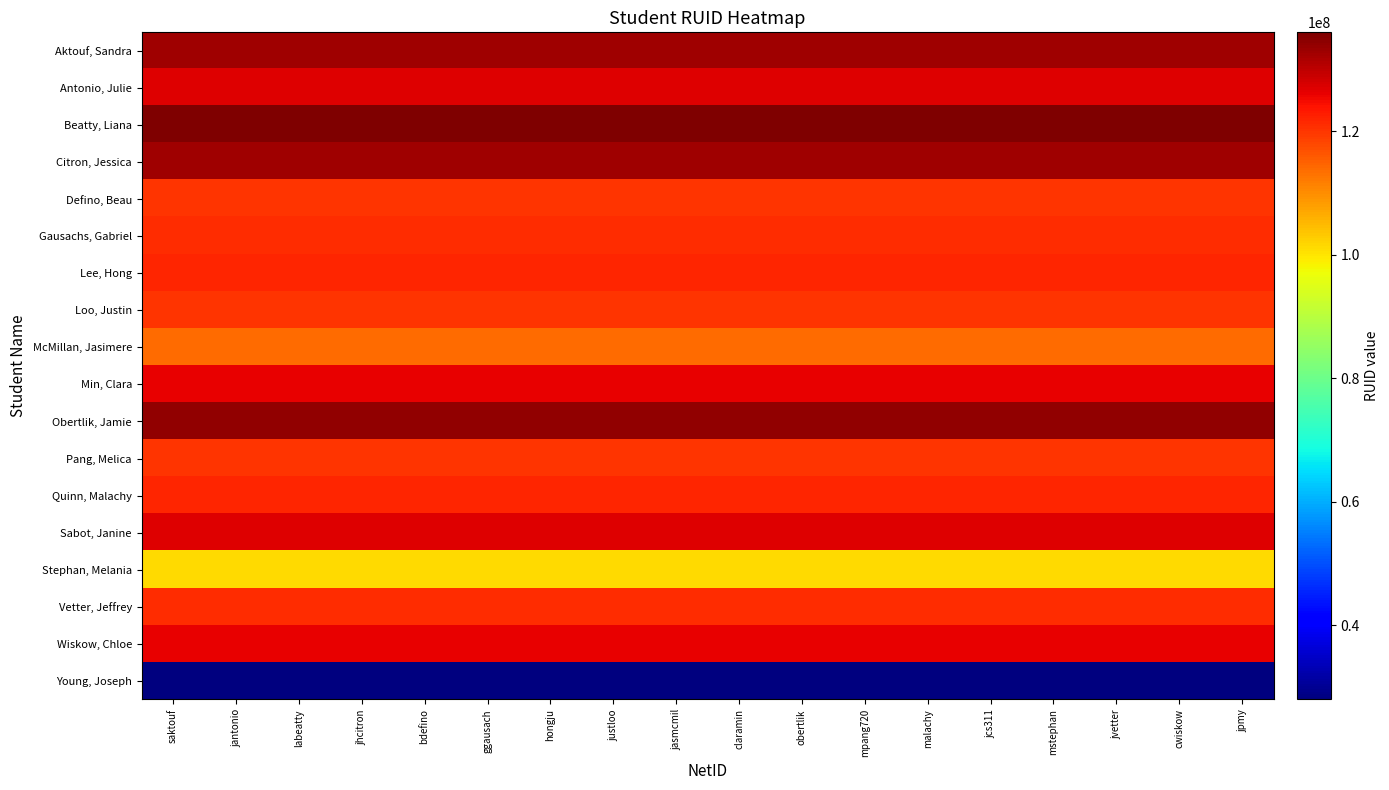

What is the maximum value shown in the chart?

136008875